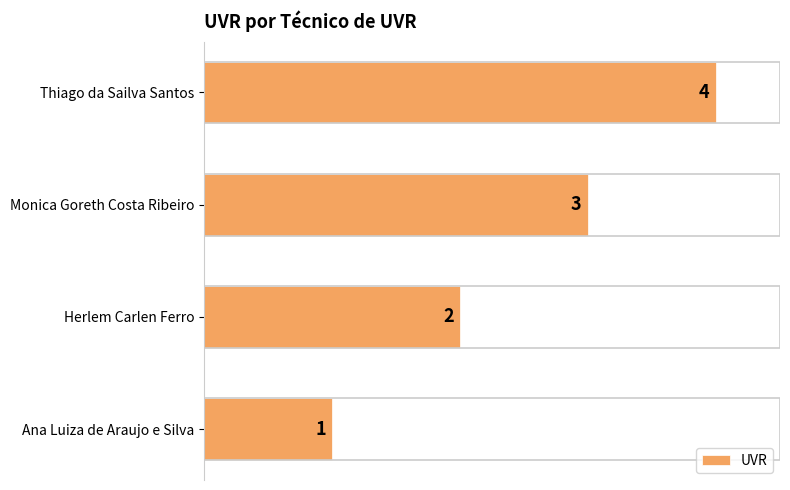

What is the sum of the values at Herlem Carlen Ferro and Monica Goreth Costa Ribeiro?

5